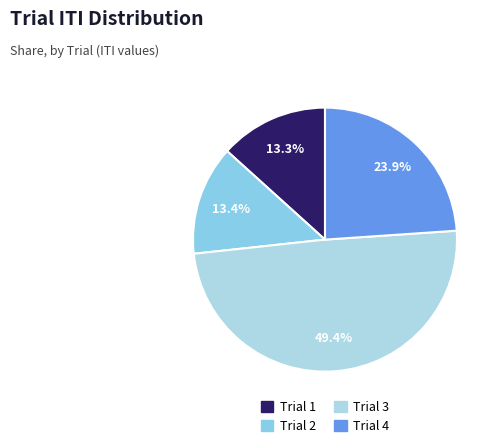

Which category has the smallest portion of the pie?

Trial 1